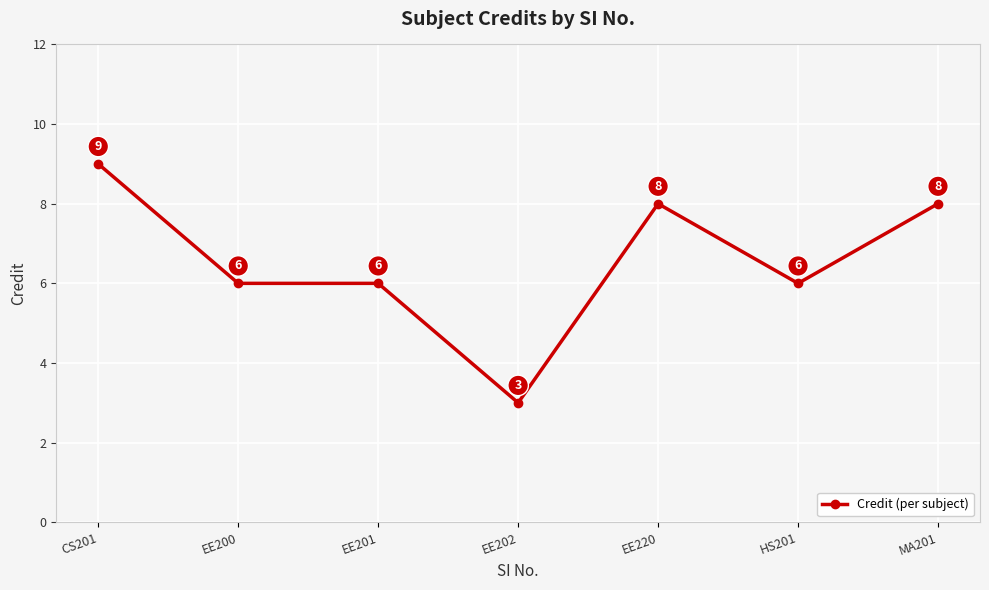

What is the label of the 3rd point from the right?

EE220